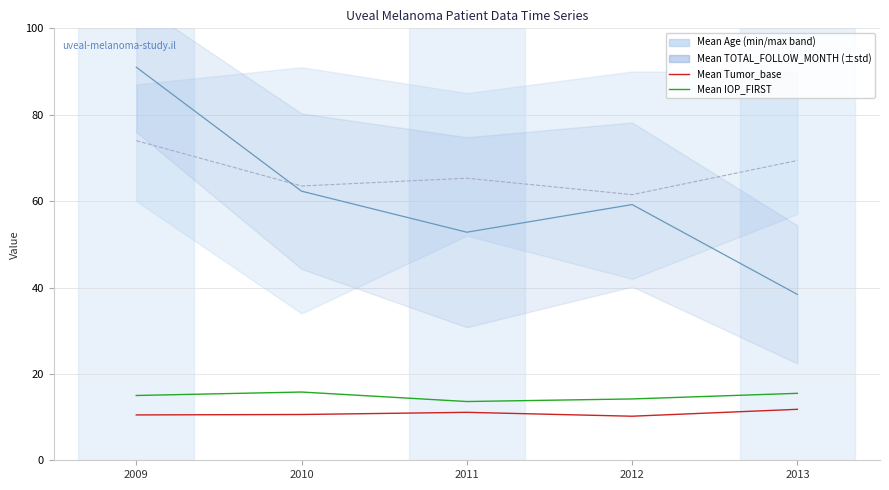

True or false: Mean Tumor_base and Mean IOP_FIRST intersect in this chart.

False